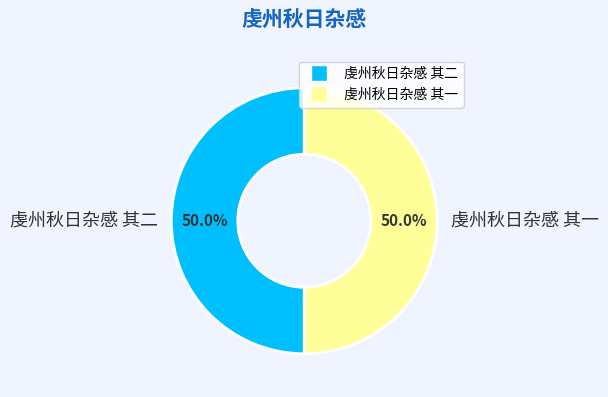

Approximately how many times larger is the value at 虔州秋日杂感 其一 compared to 虔州秋日杂感 其二?

1.0